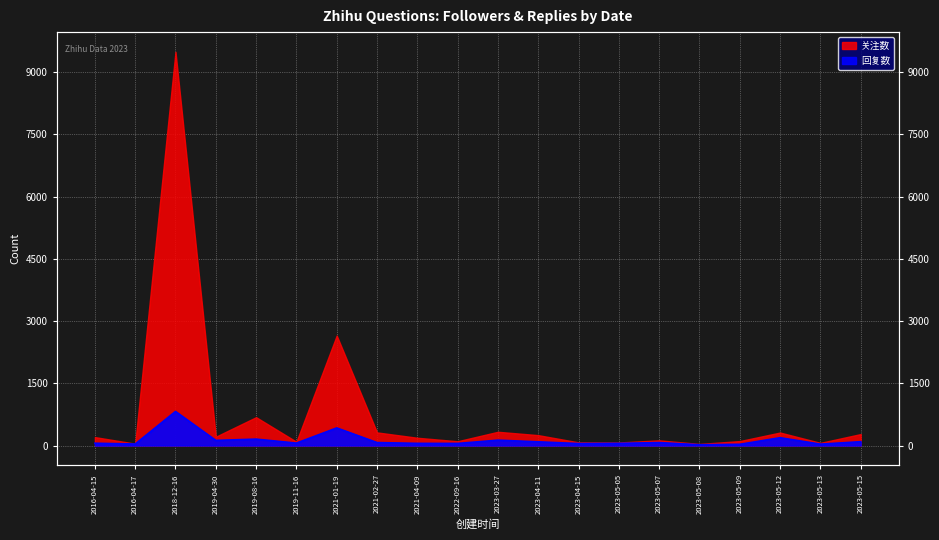

True or false: there are more than 0 points higher than both neighbors.

True